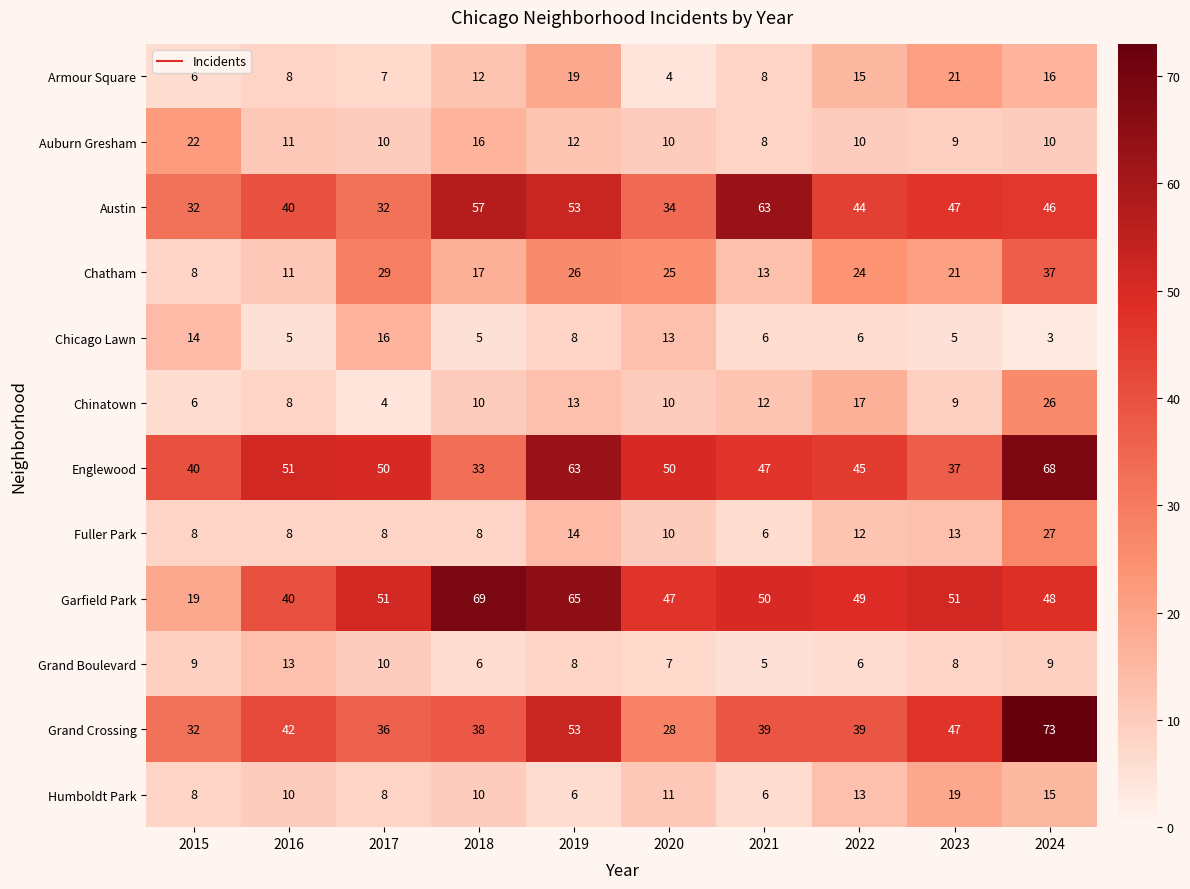

The Fuller Park series shows 11 at 2015. True or false?

False